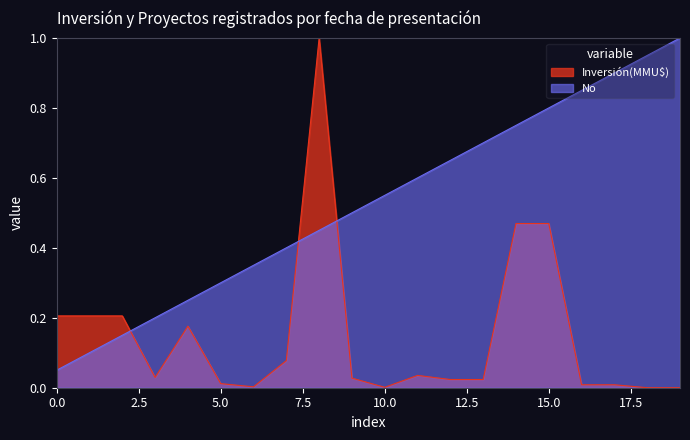

Which series has the widest spread of values?

Inversión(MMU$)